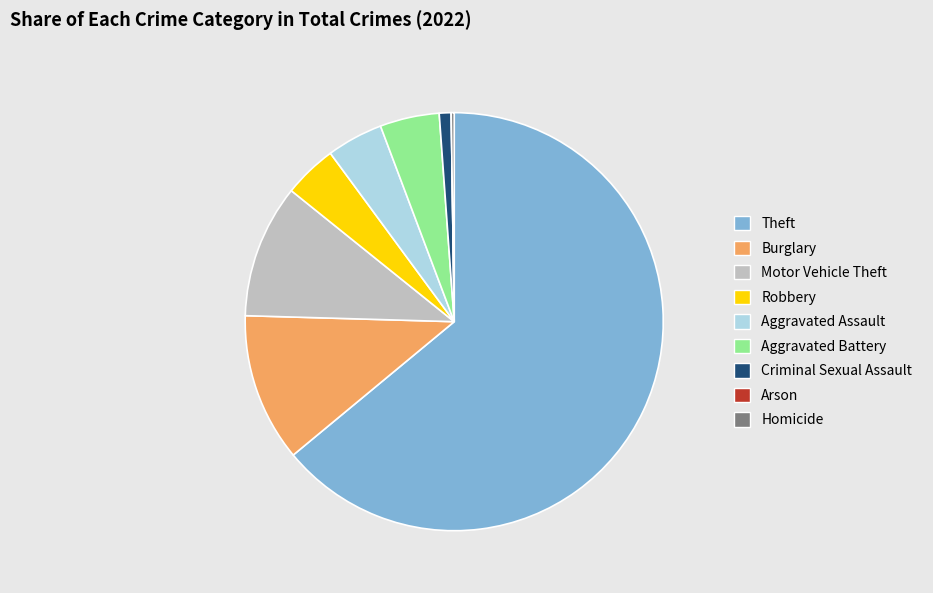

Is Criminal Sexual Assault the majority of the pie?

No